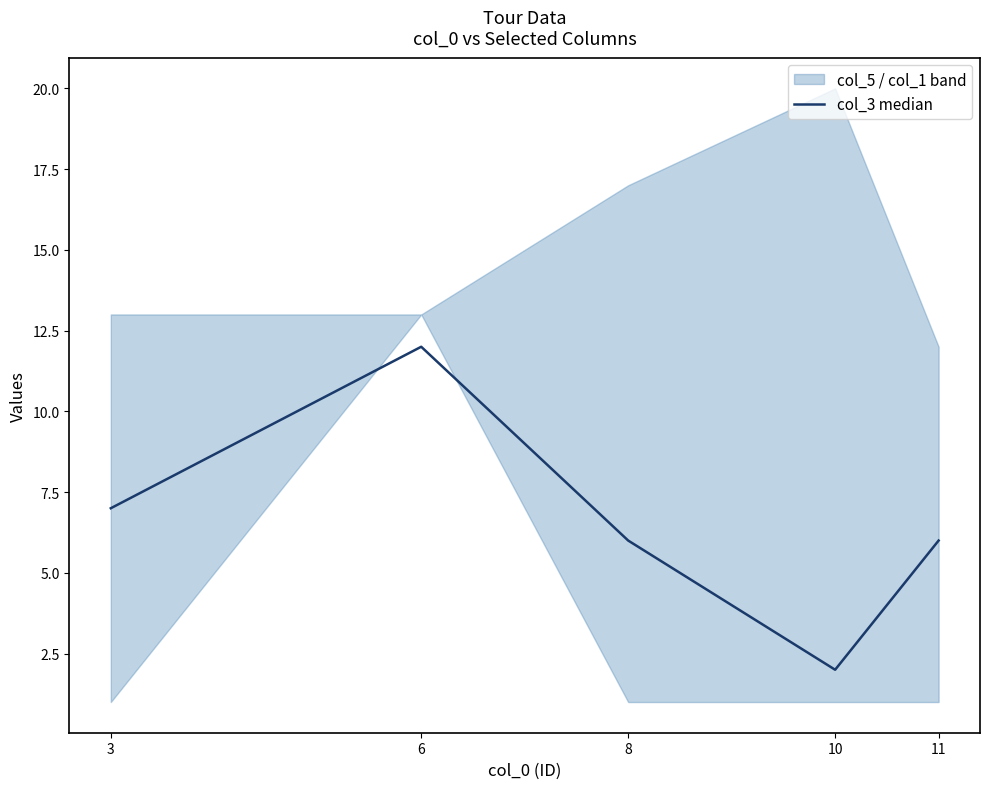

At which label does the data first exceed 6?

3